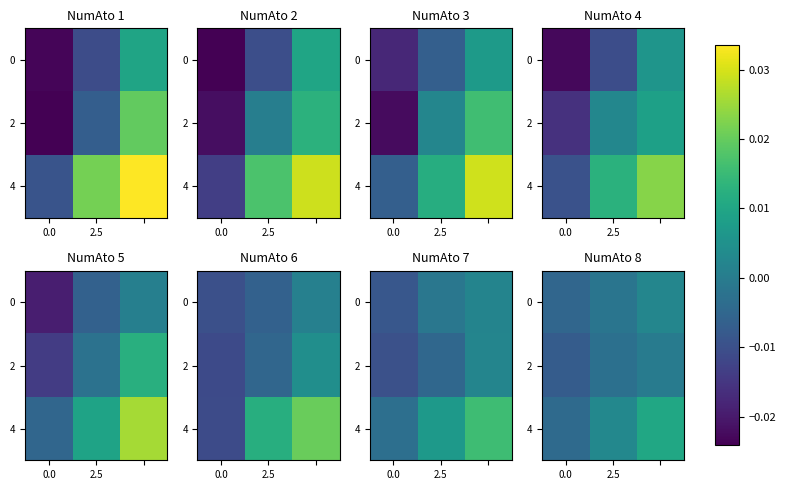

At which category is the sum across all series the highest?

2